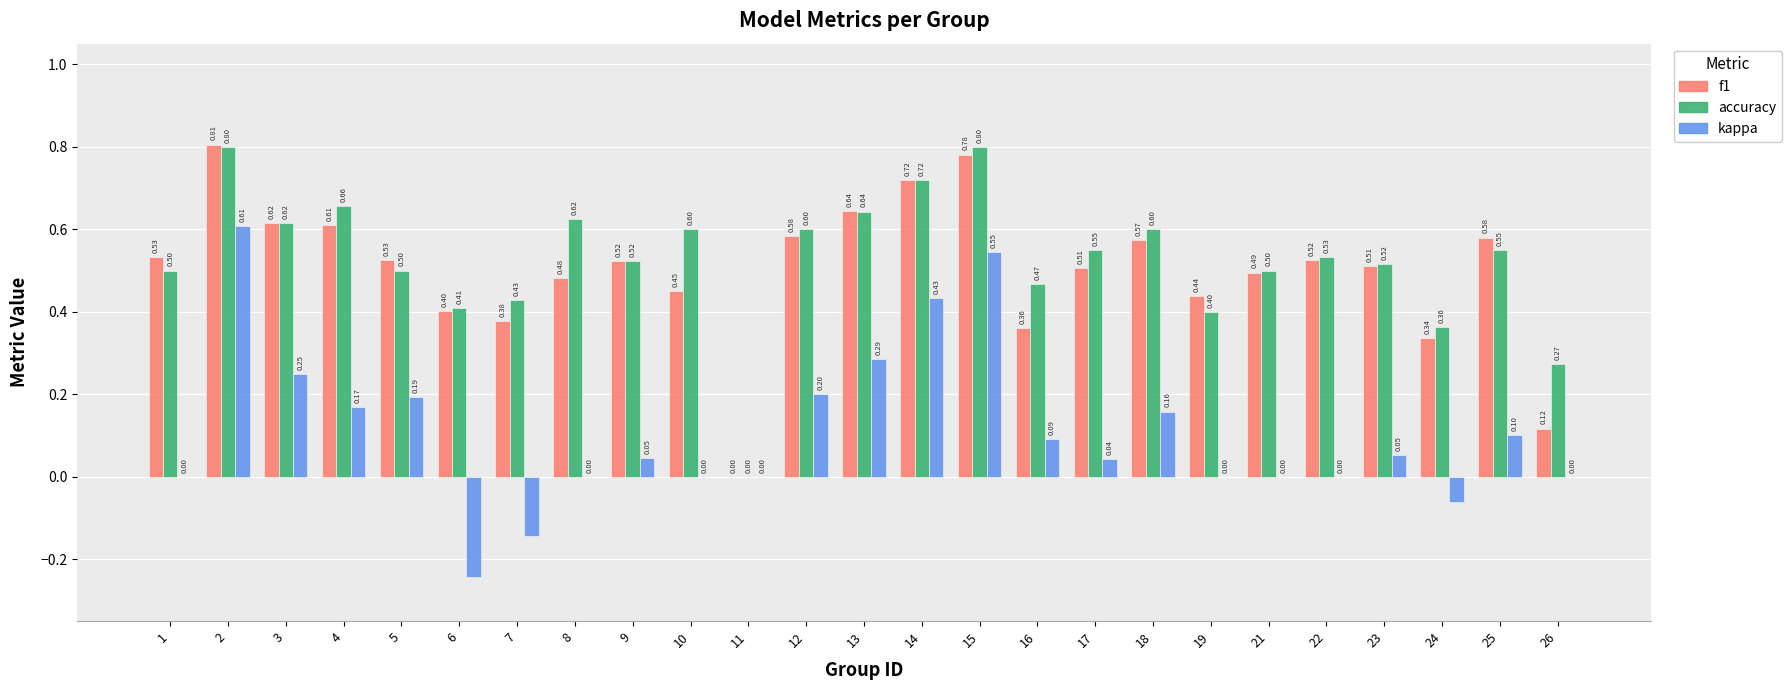

Is it true that kappa equals 0.1 at 16?

True